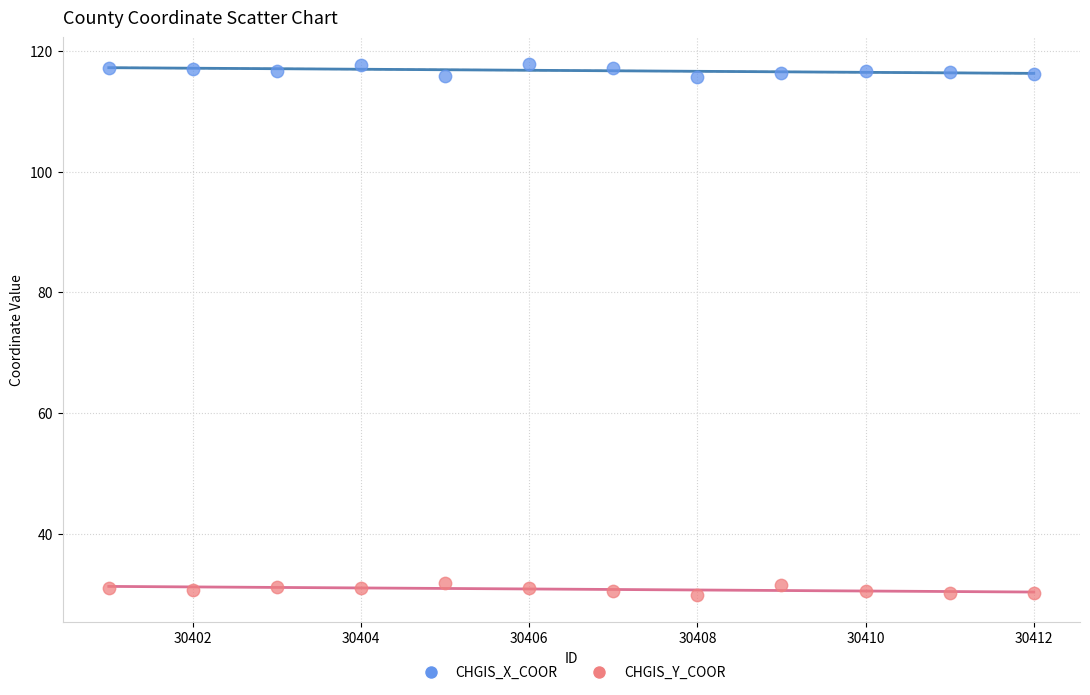

Across all data points, what is the range of Y values (max minus min)?

87.9